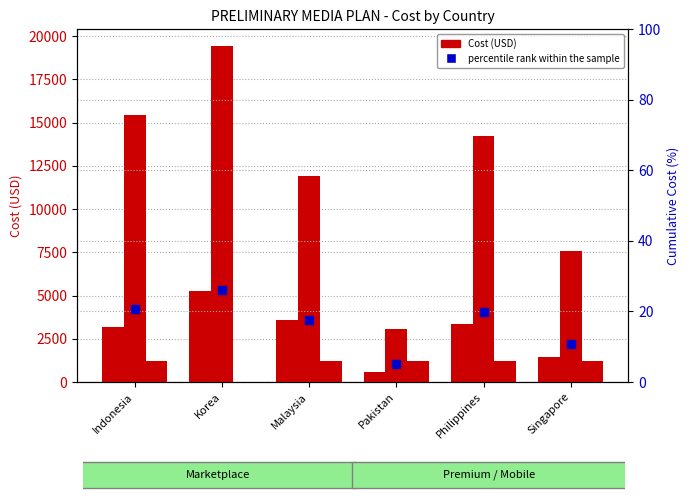

How many series are shown in this chart?

4